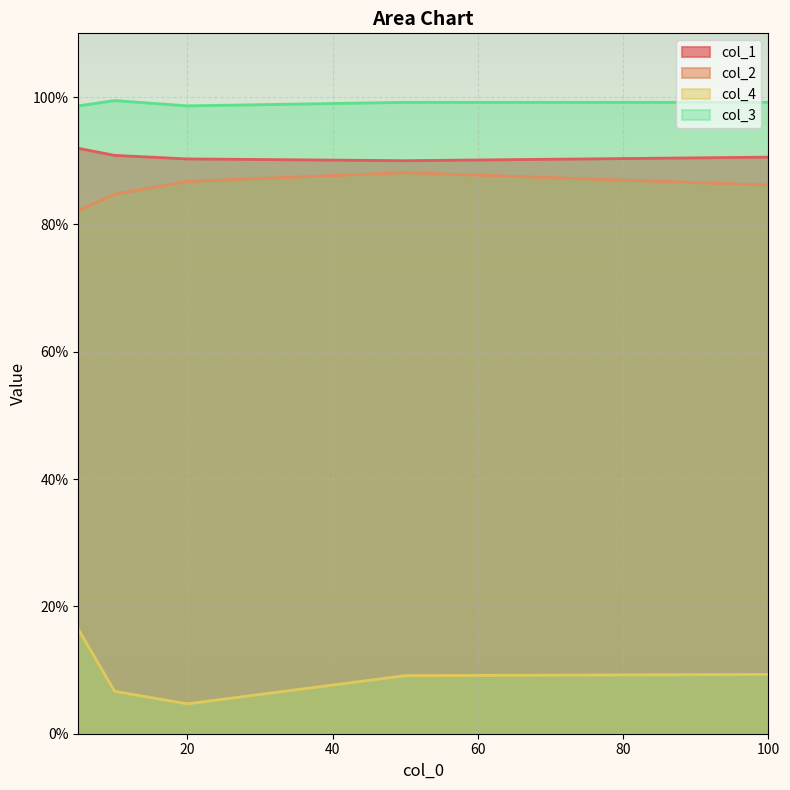

What are all the series names shown in the legend?

col_1, col_2, col_4, col_3